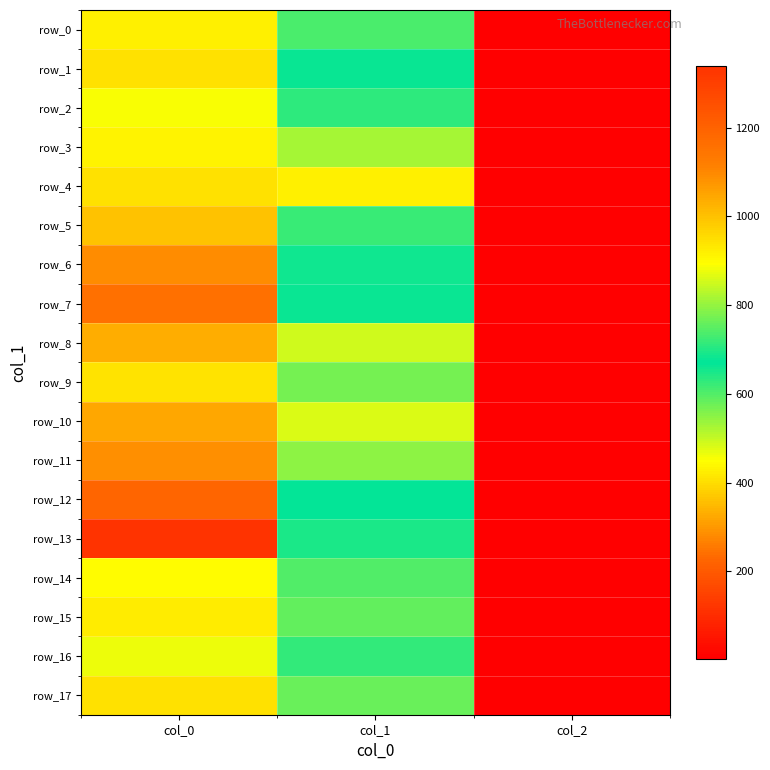

How many data points in row_16 are less than 624?

1